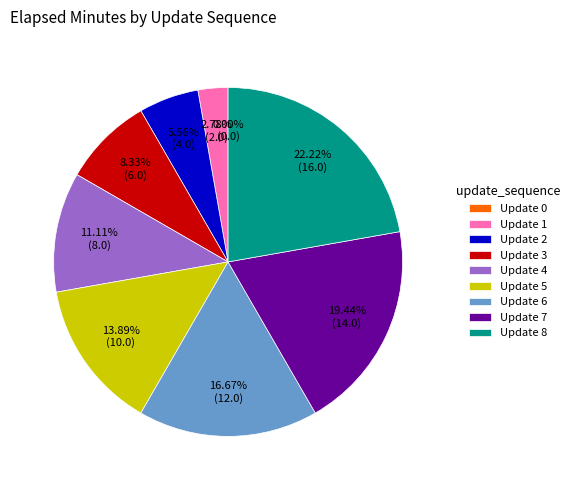

Rank the categories by value from highest to lowest.

Update 8, Update 7, Update 6, Update 5, Update 4, Update 3, Update 2, Update 1, Update 0